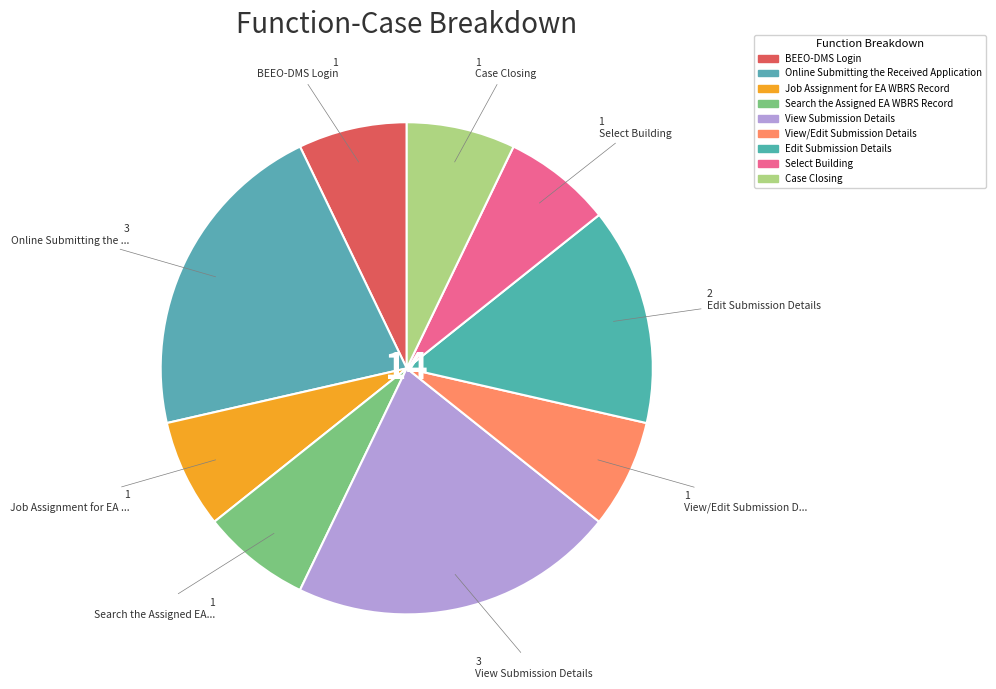

How many segments does this pie chart have?

9